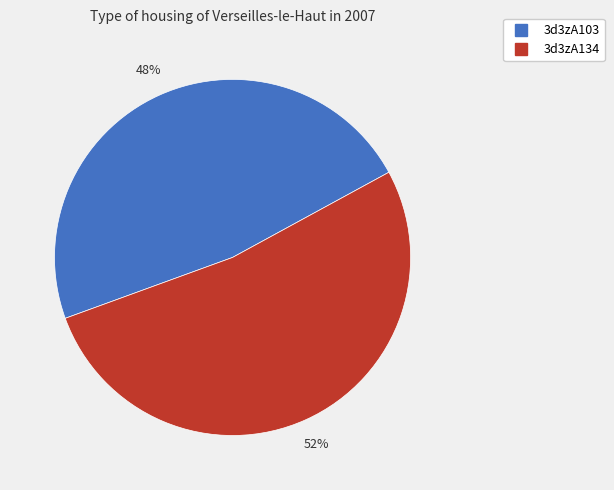

How many slices are in this pie chart?

2